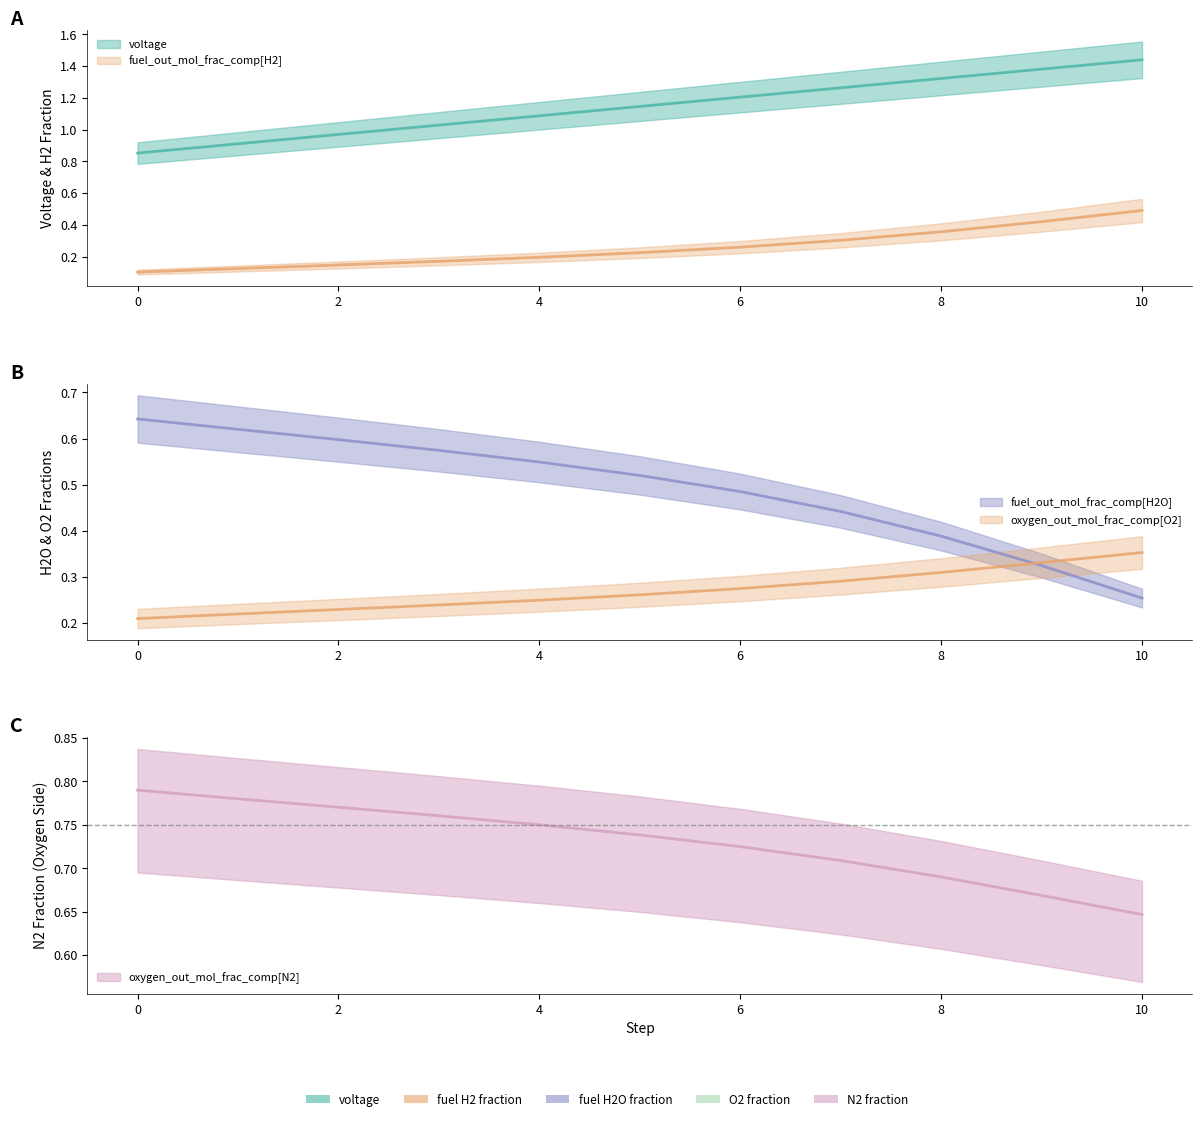

True or false: oxygen_out_mol_frac_comp[N2] and fuel_out_mol_frac_comp[H2] intersect in this chart.

False